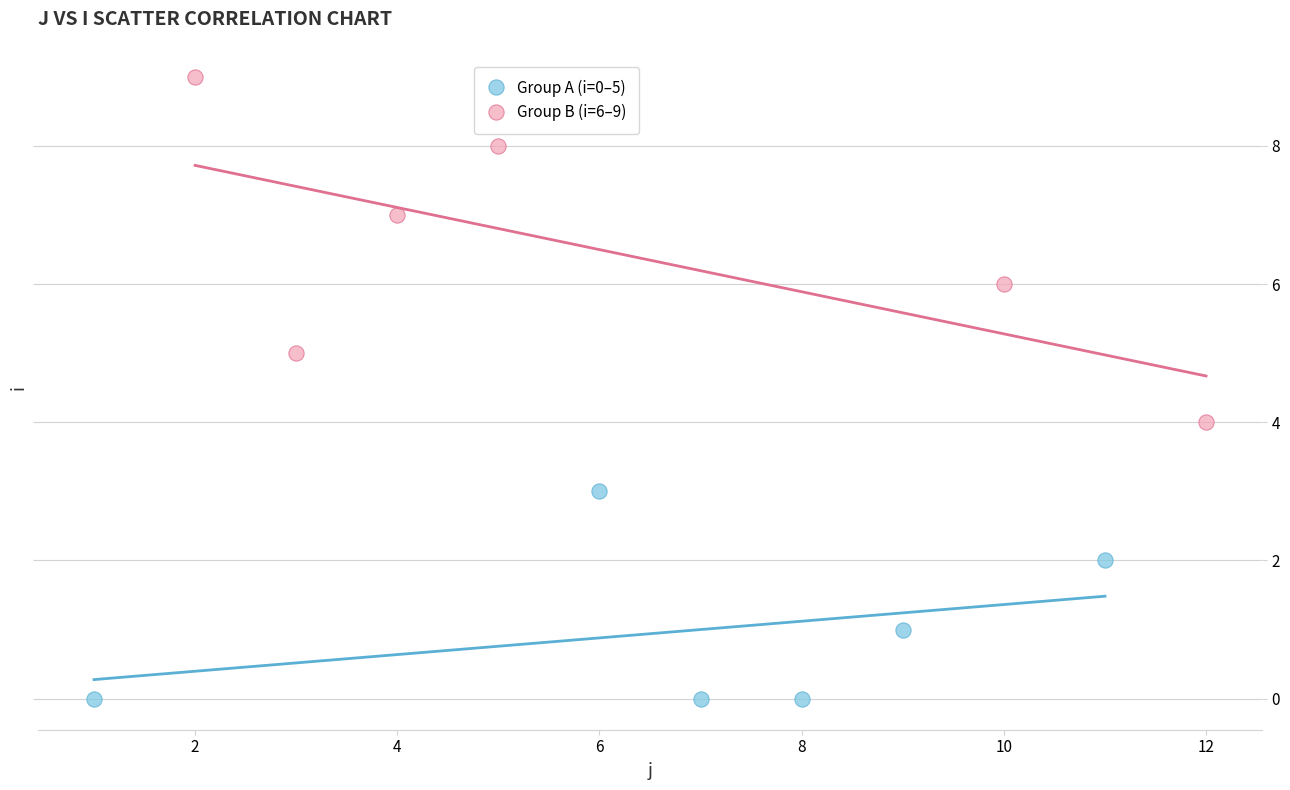

What are all the series names shown in the legend?

Group A (i=0–5), Group B (i=6–9)